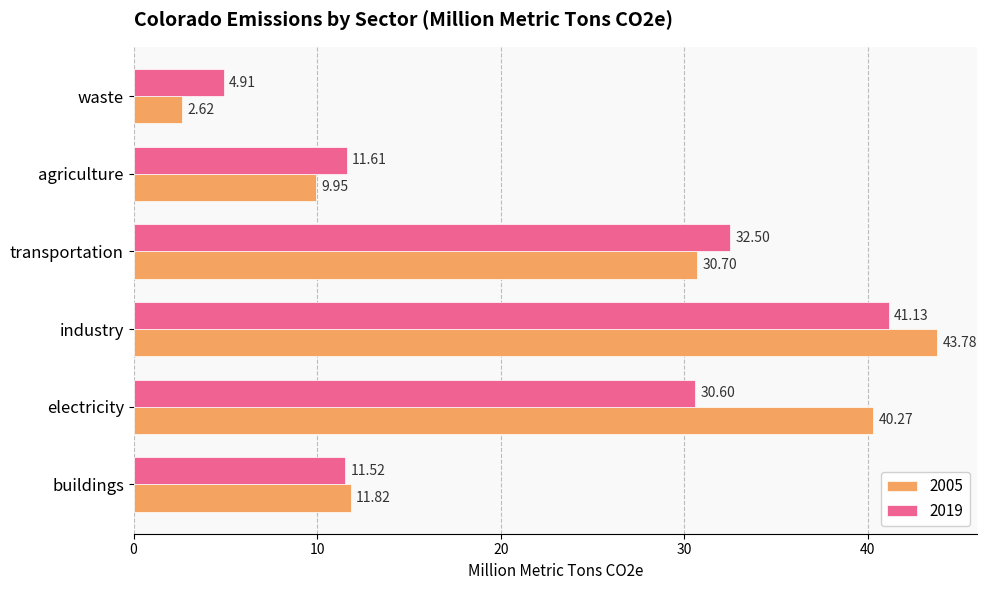

At which label is 2005 closest to 23?

transportation